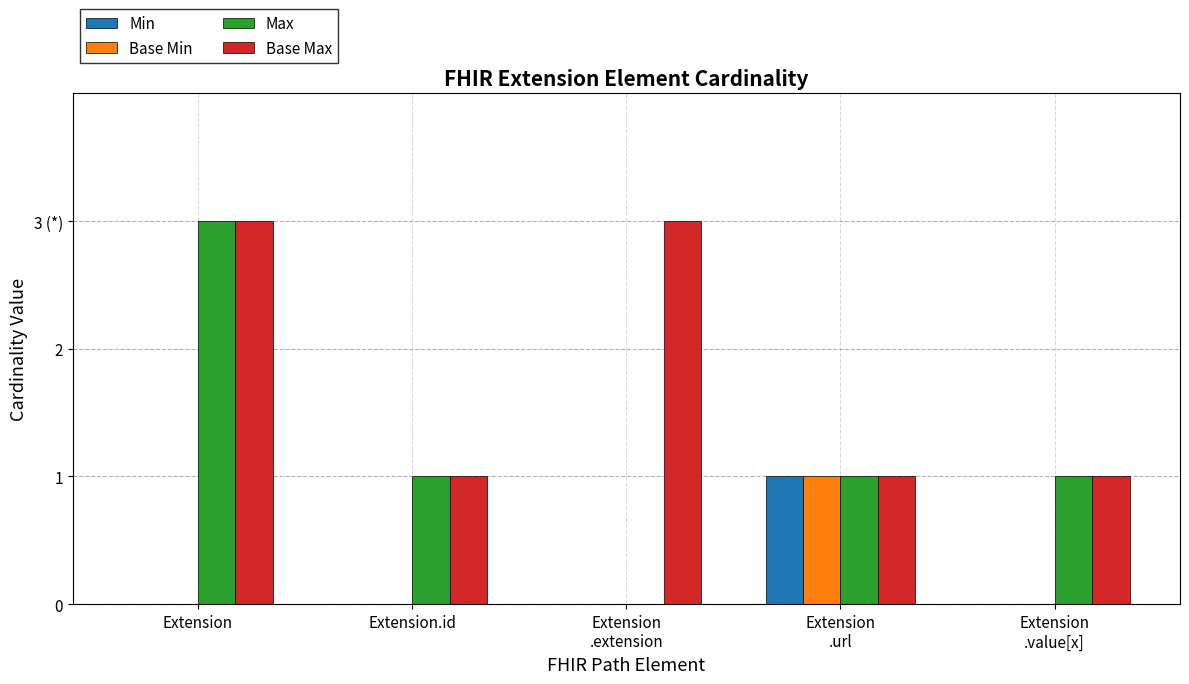

Where is Min nearest to the value 0?

Extension